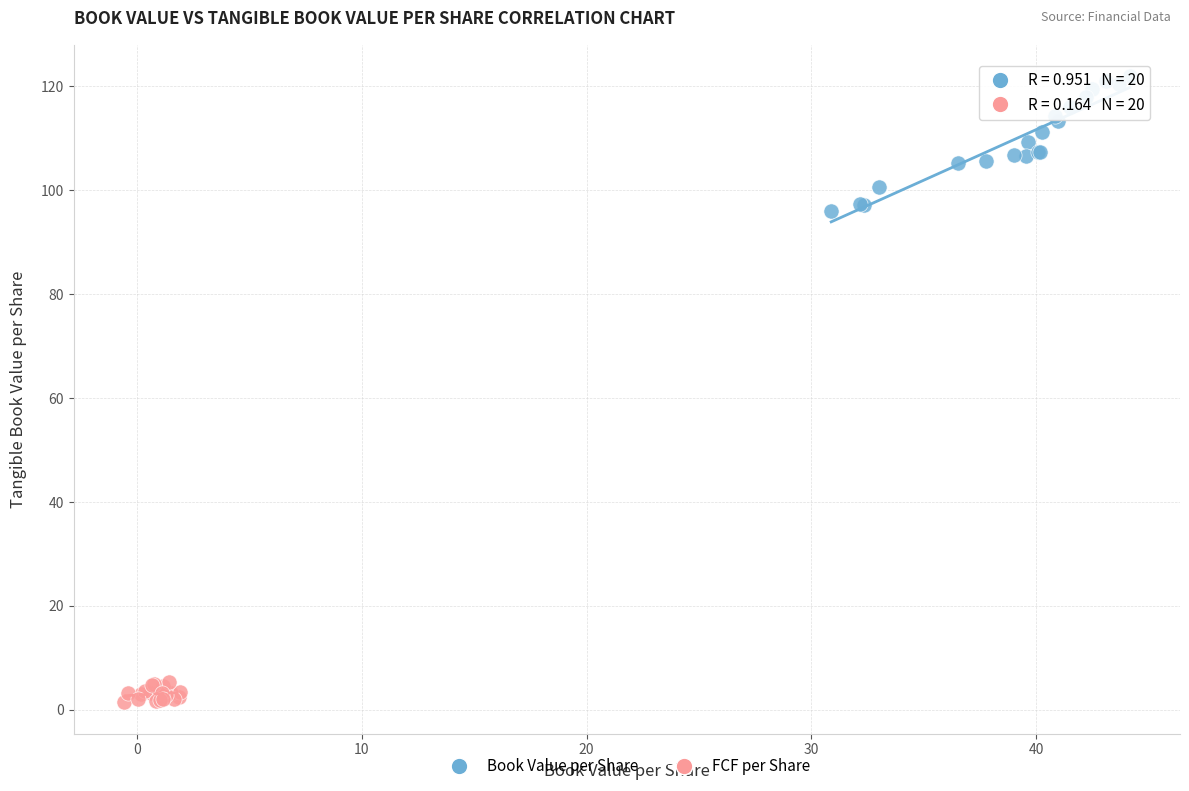

Which series reaches the maximum Y coordinate?

Book Value per Share